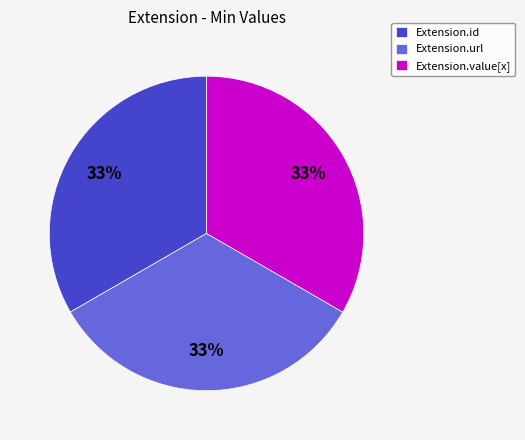

Approximately how many times larger is the value at Extension.id compared to Extension.url?

1.0